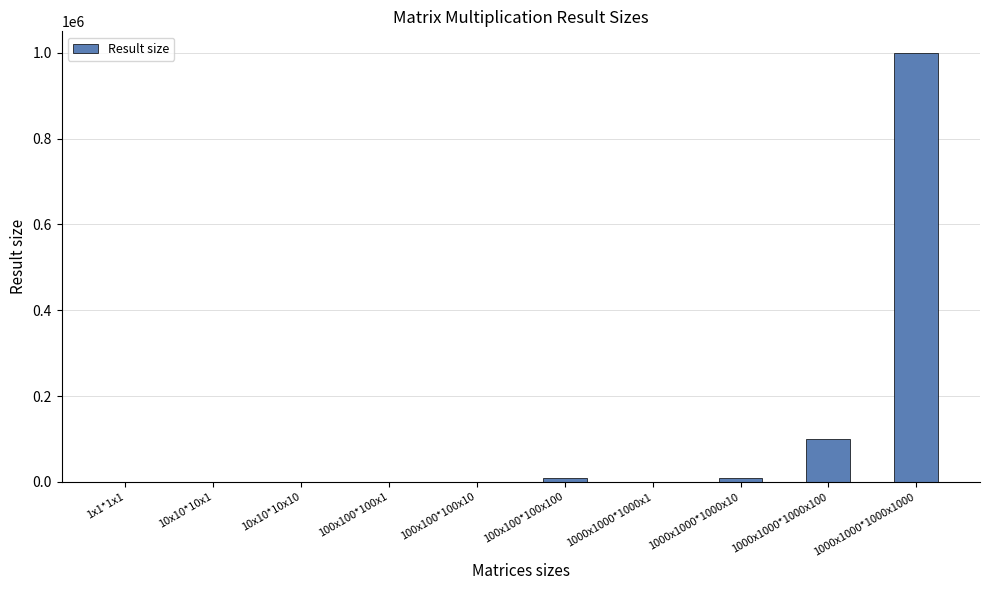

What is the maximum value shown in the chart?

1000000